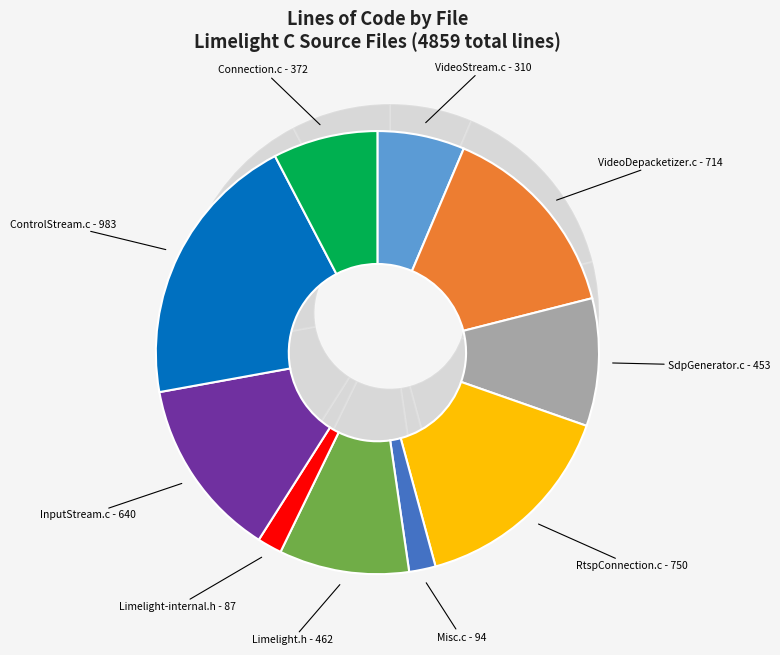

Which slice is the largest?

ControlStream.c - 983